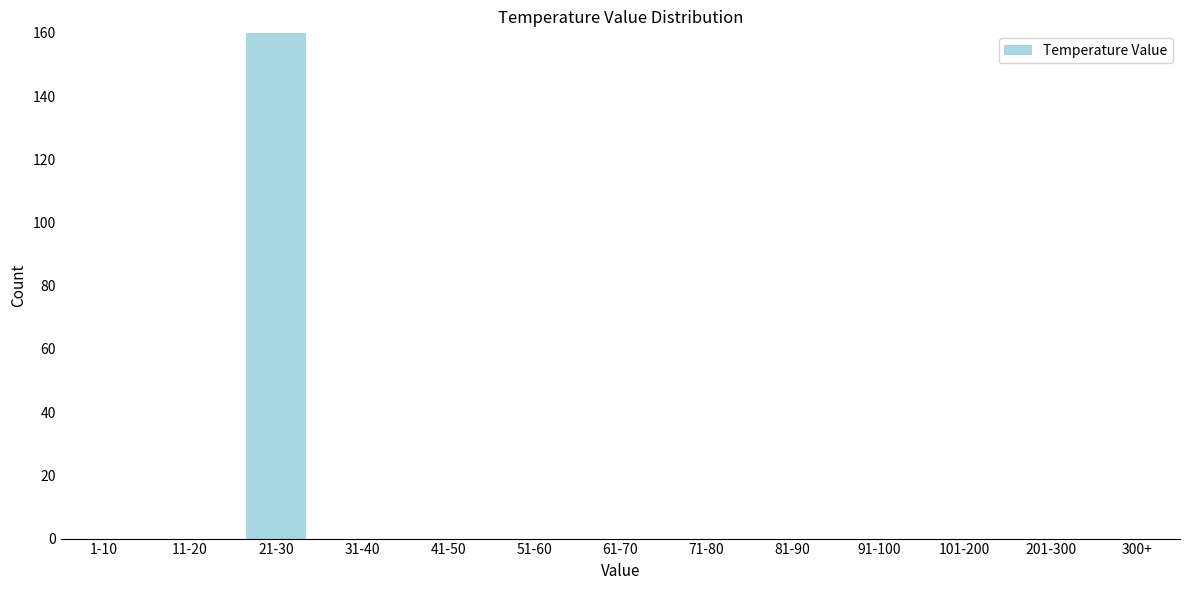

Reading left to right, extract all data points from this chart.

1-10=0	11-20=0	21-30=160	31-40=0	41-50=0	51-60=0	61-70=0	71-80=0	81-90=0	91-100=0	101-200=0	201-300=0